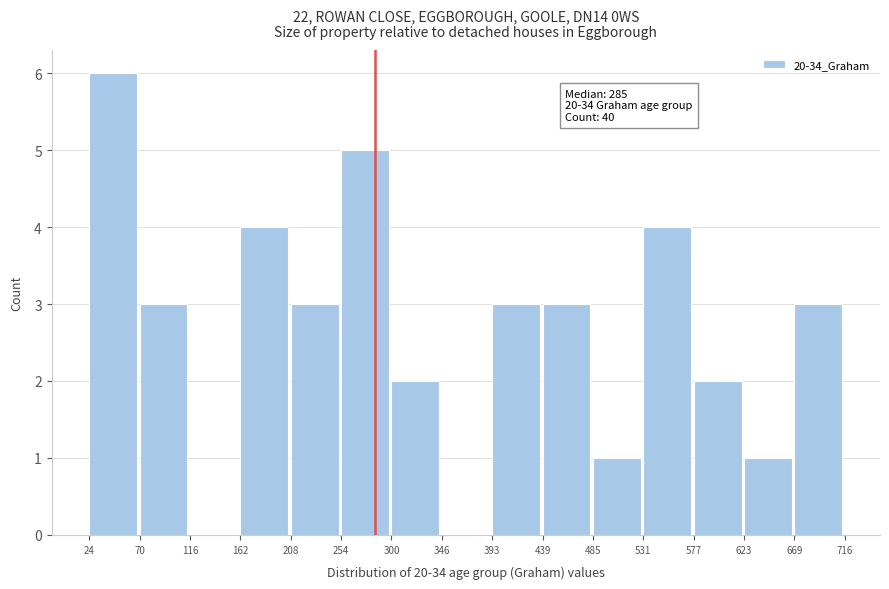

Which range on the x-axis has the tallest bar?

24 to 70